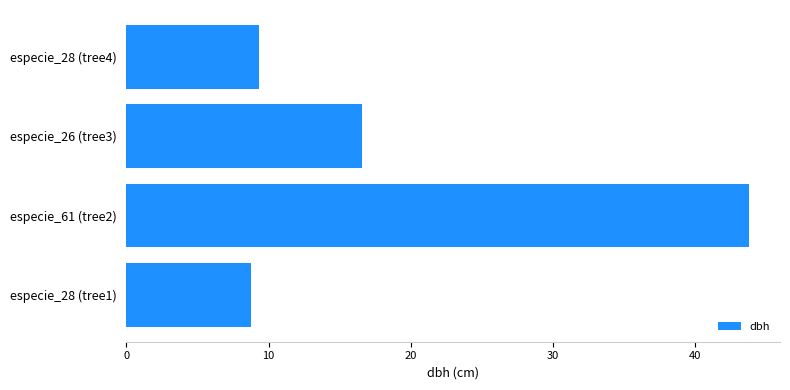

Reading bottom to top, list all the values displayed in this chart.

especie_28 (tree1)=8.8	especie_61 (tree2)=43.8	especie_26 (tree3)=16.6	especie_28 (tree4)=9.3